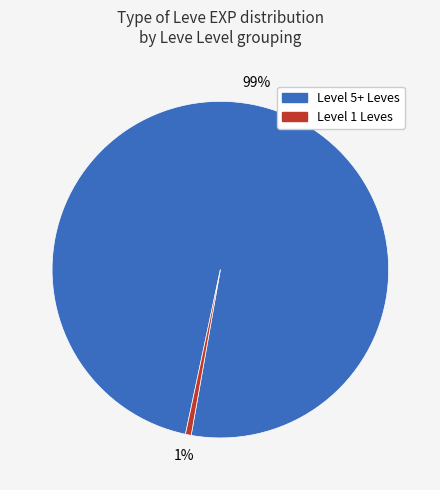

To the nearest percent, what is the average slice percentage?

50%